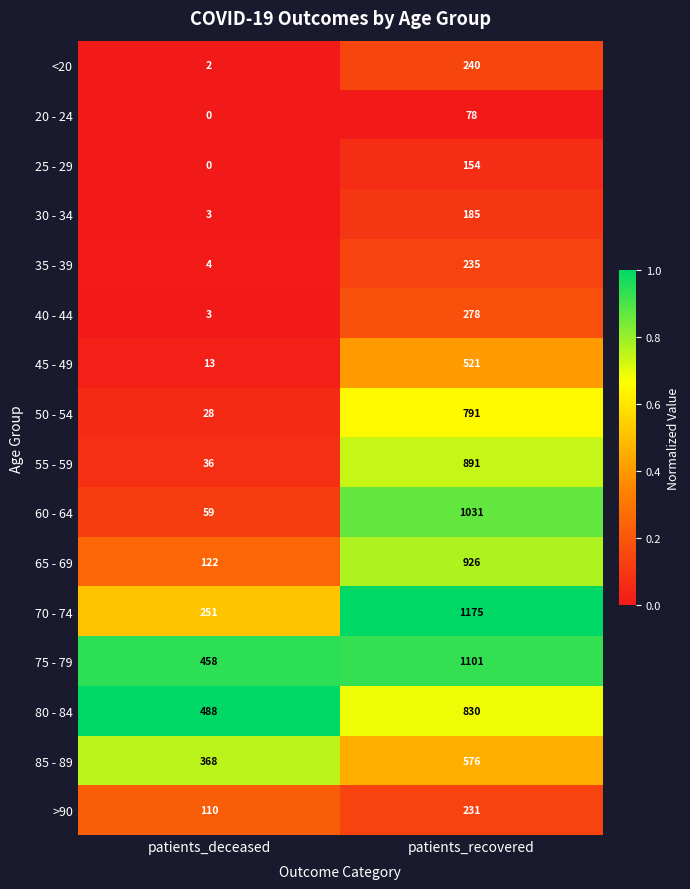

The value of 40 - 44 at patients_recovered is 278. True or false?

True